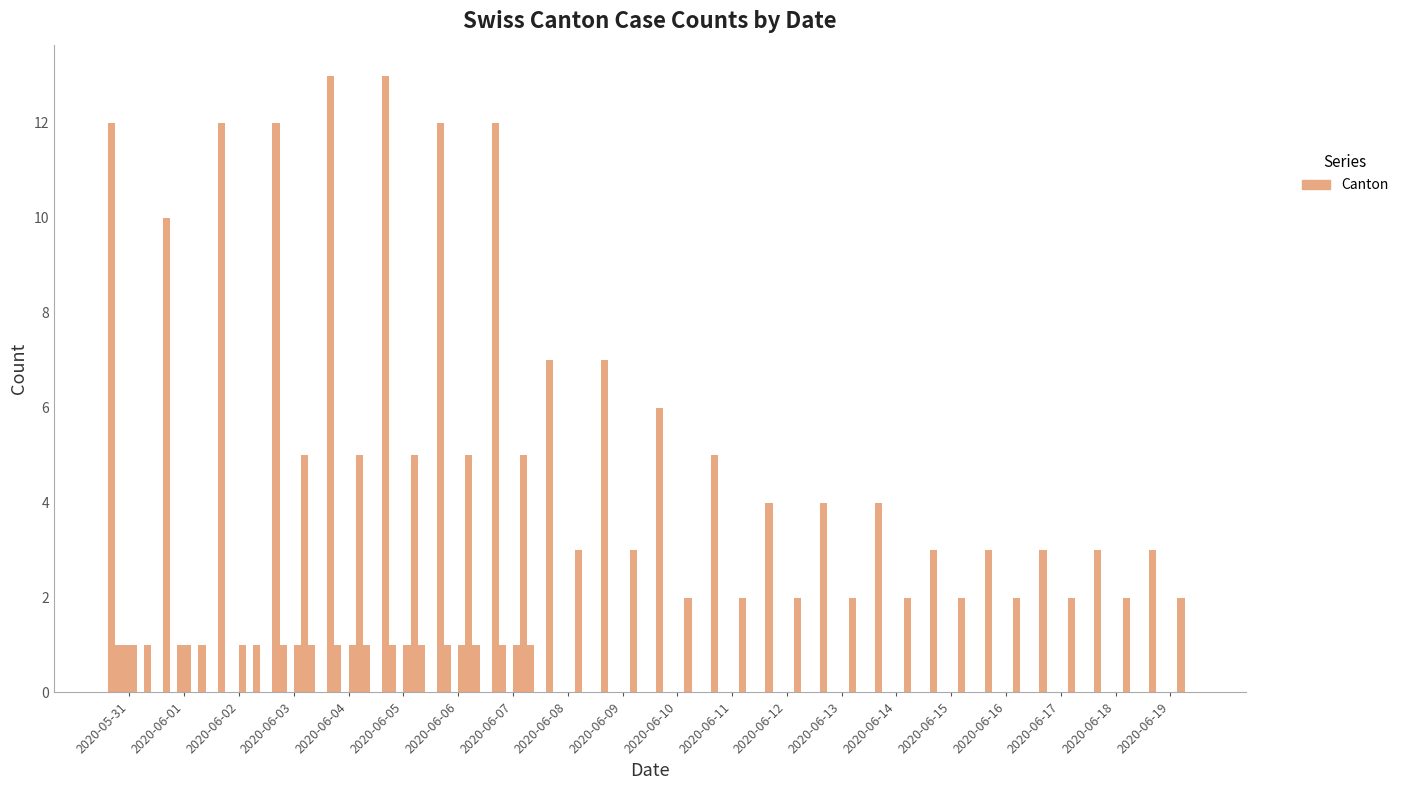

What is the maximum value shown in the chart?

13